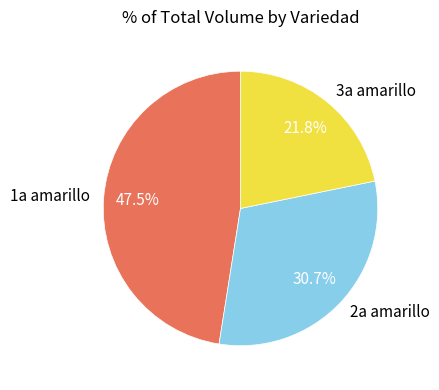

Which slice is the smallest?

3a amarillo